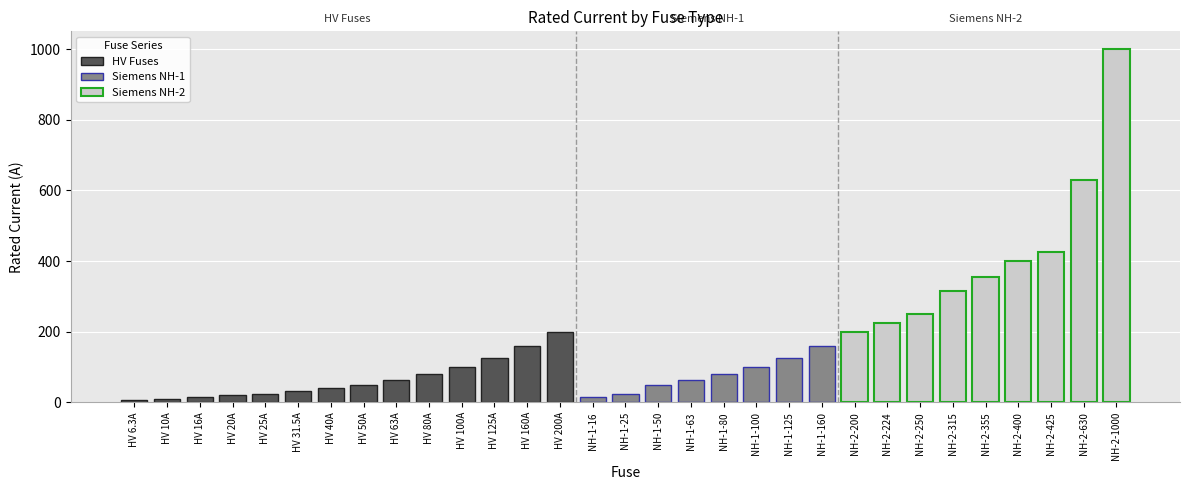

What is the sum of all HV Fuses values?

926.8